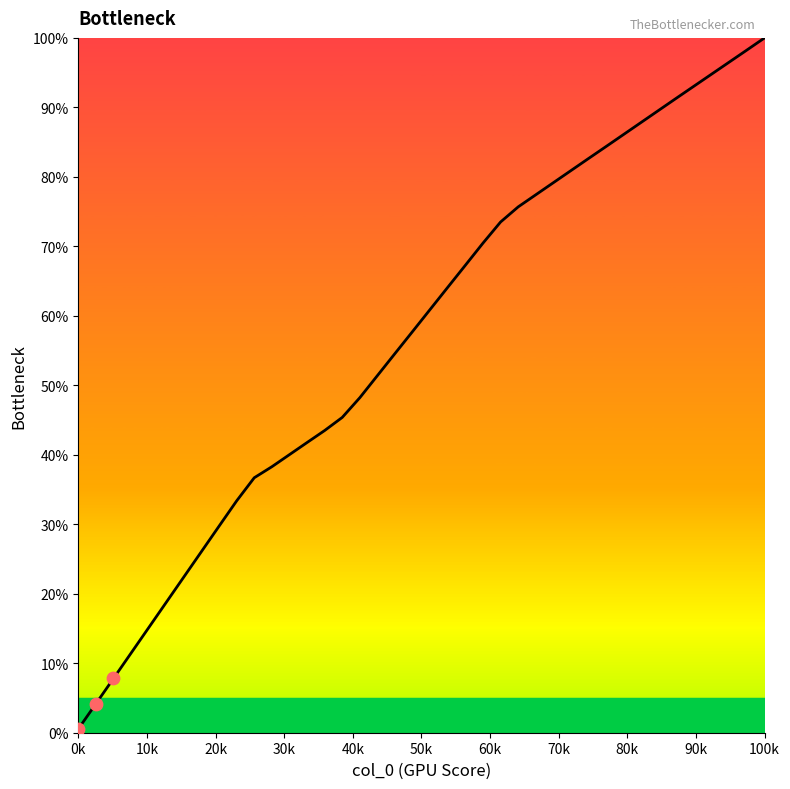

What is the maximum value shown in the chart?

100.0